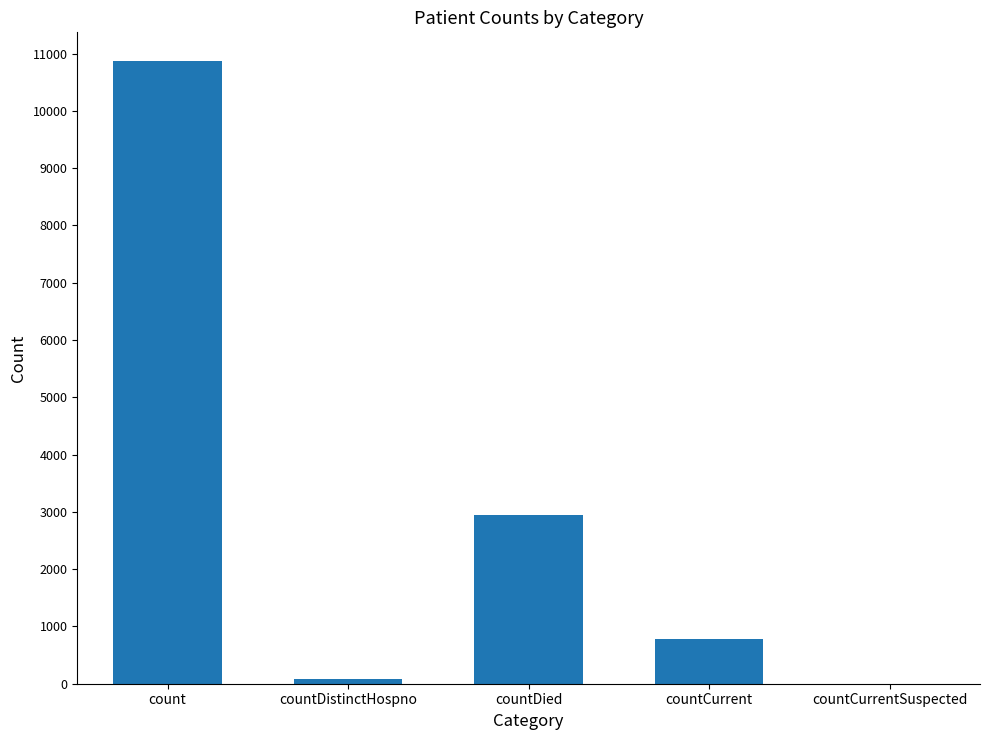

True or false: the data shows 1860 at countDied.

False